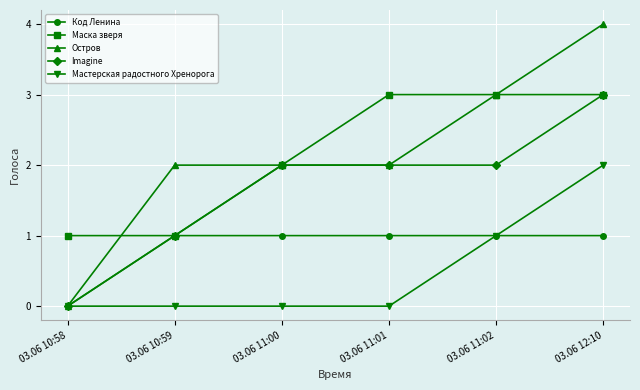

What is the label of the 5th point from the left?

03.06 11:02